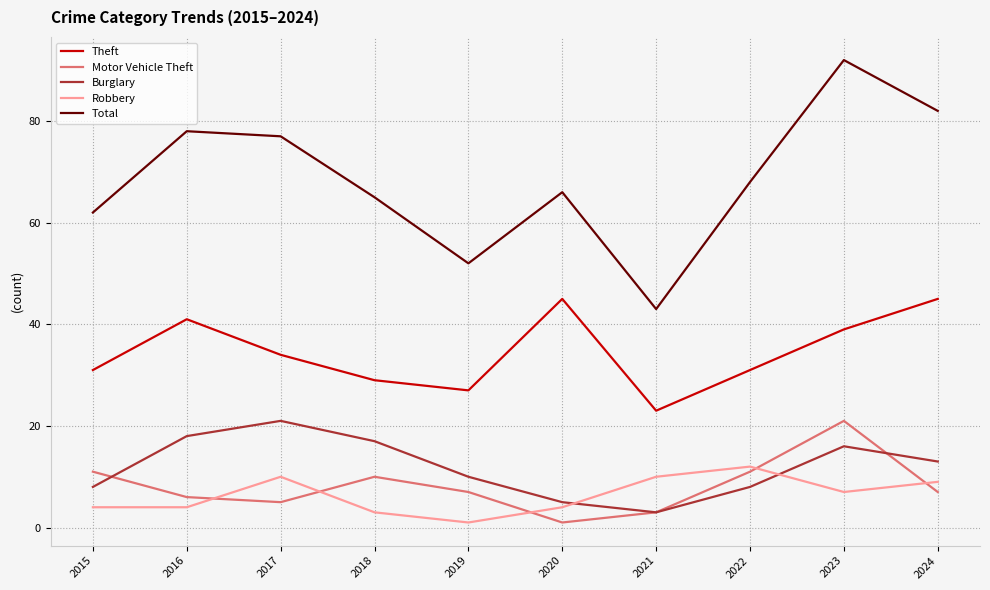

True or false: Burglary has more than 2 interior local peaks.

False